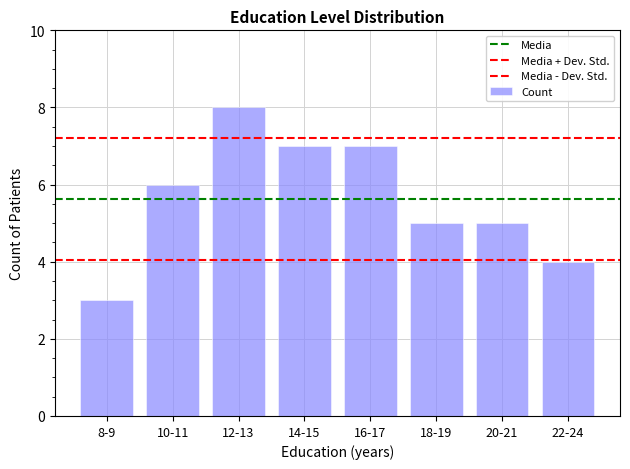

What is the difference between the second highest and second lowest values?

3